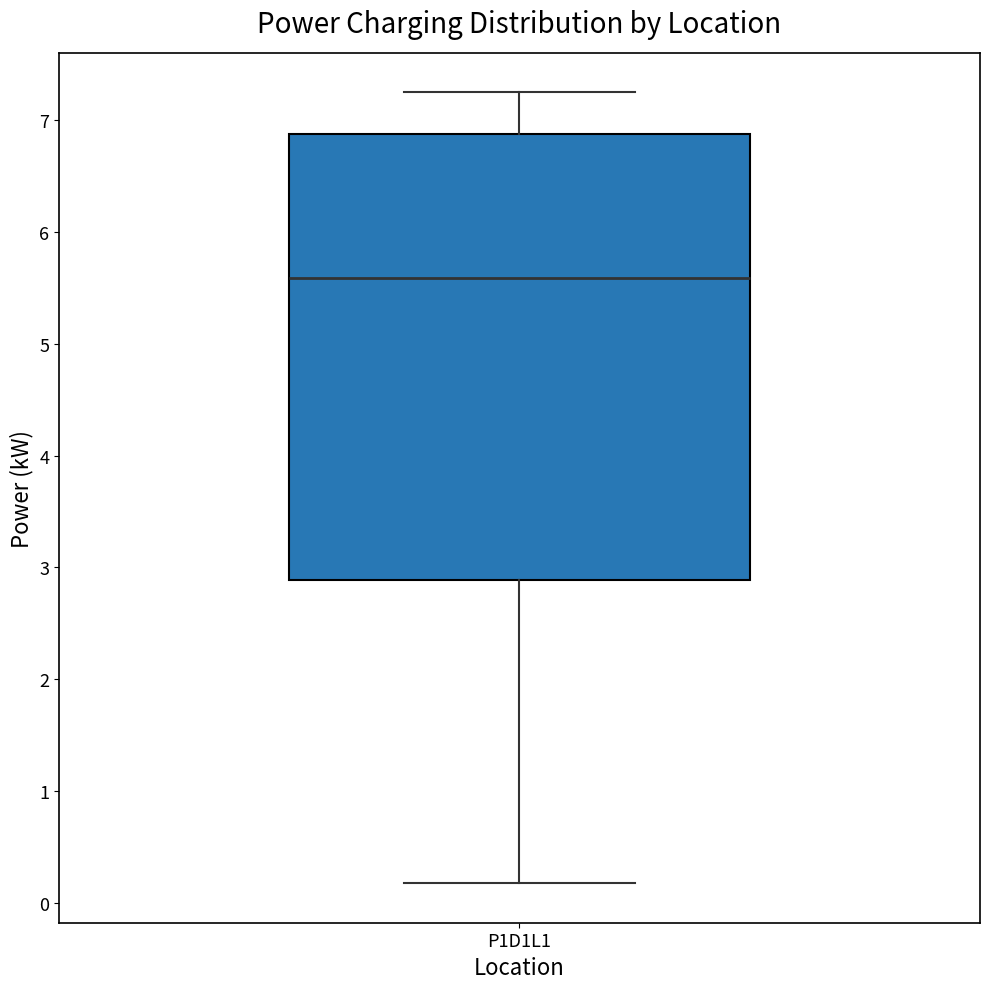

Read this box plot against the y-axis: the position of the median line, the range covered by the box, and the ends of both whiskers. The values are not printed on the chart, so give them approximately, as read against the axis.

median 5.6, box 2.9 to 6.9, whiskers 0.2 to 7.2